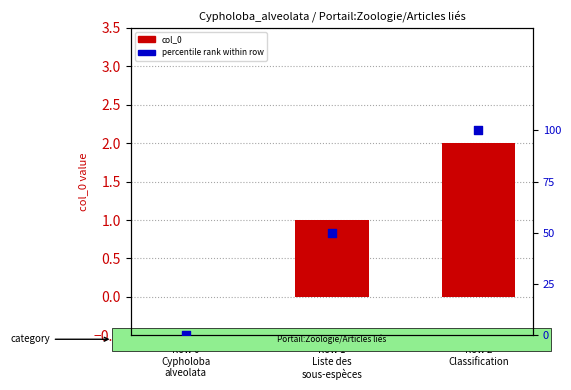

At how many categories does at least one series exceed 60?

1